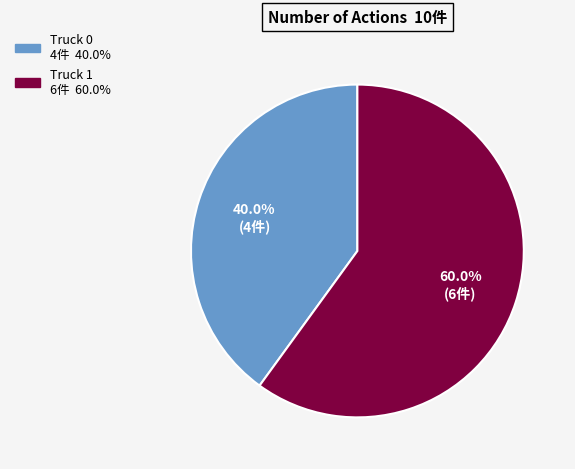

Which category has the smallest portion of the pie?

Truck 0